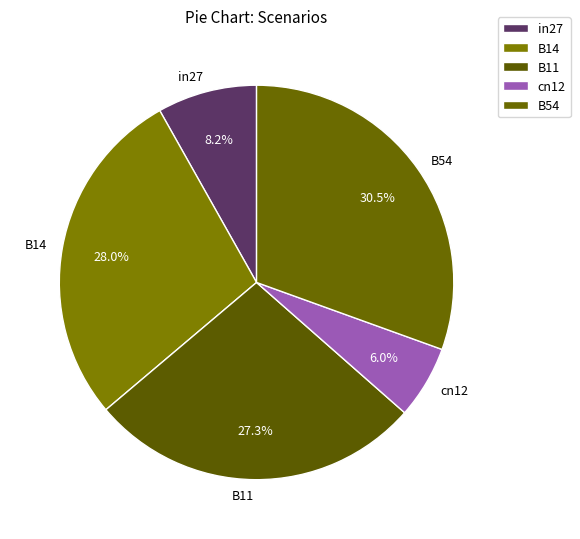

Is it true that B11 is 27% of the pie?

True